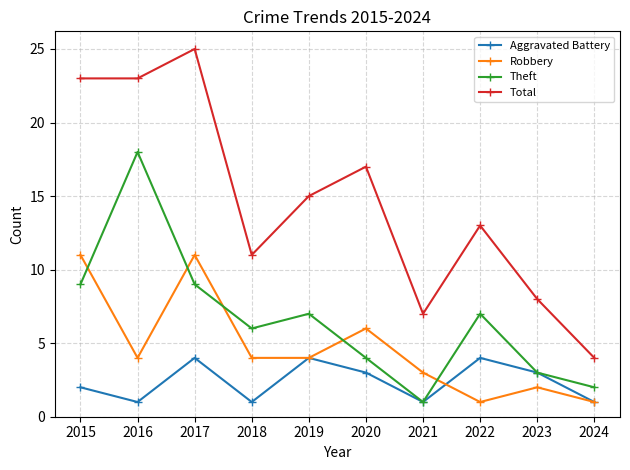

Is the value of Aggravated Battery at 2020 greater than the value of Total at 2022?

No